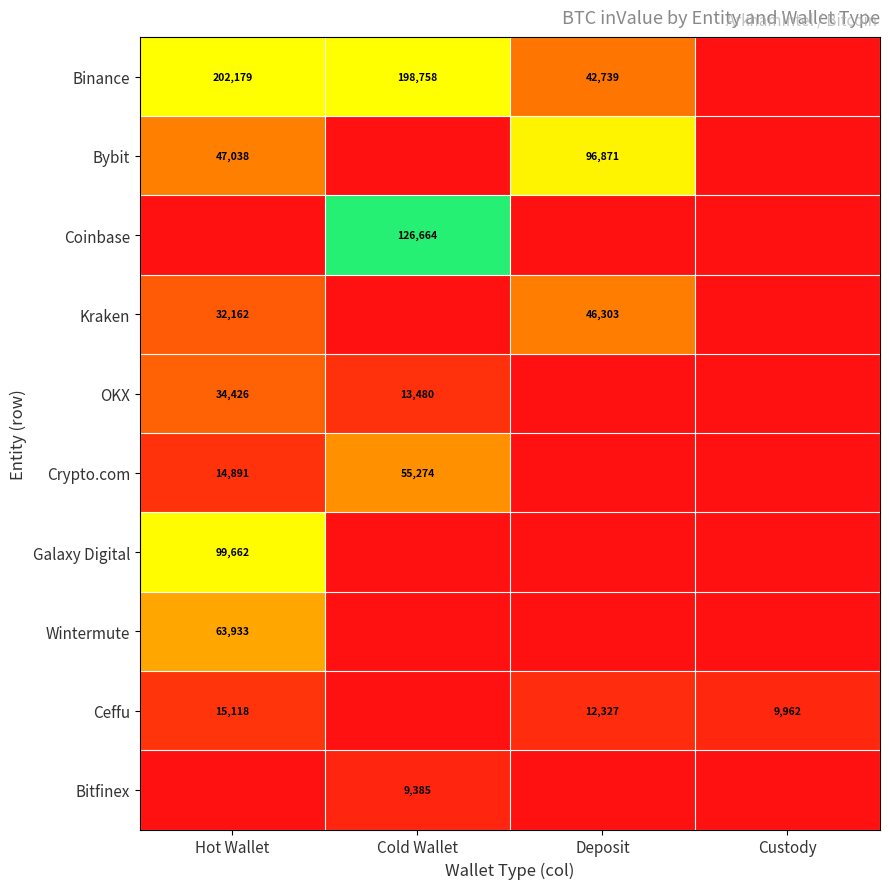

True or false: Ceffu has a value of 20892.8 at Deposit.

False